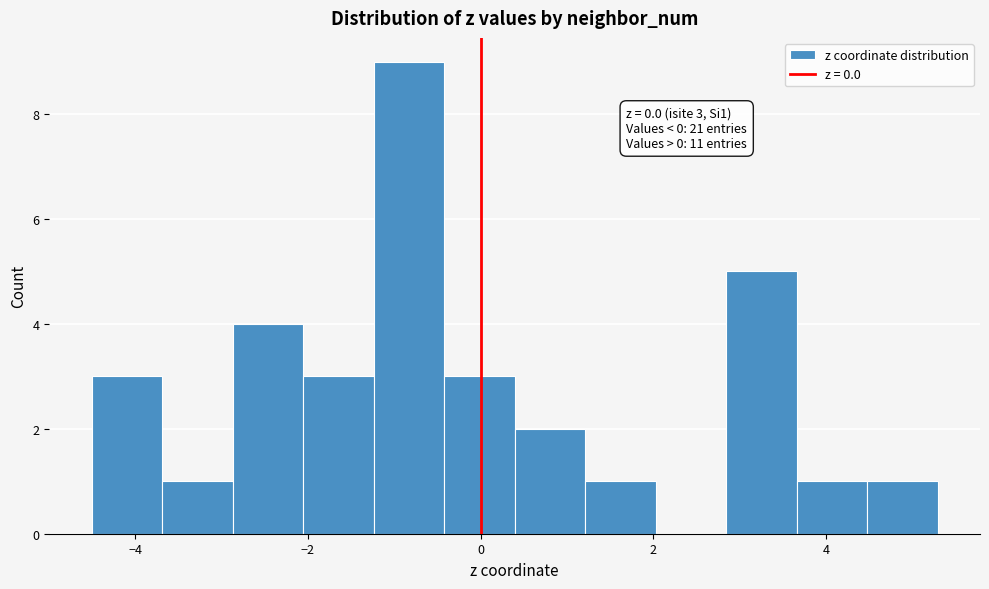

Over which range of the x-axis is the bar tallest?

-1.2 to -0.4